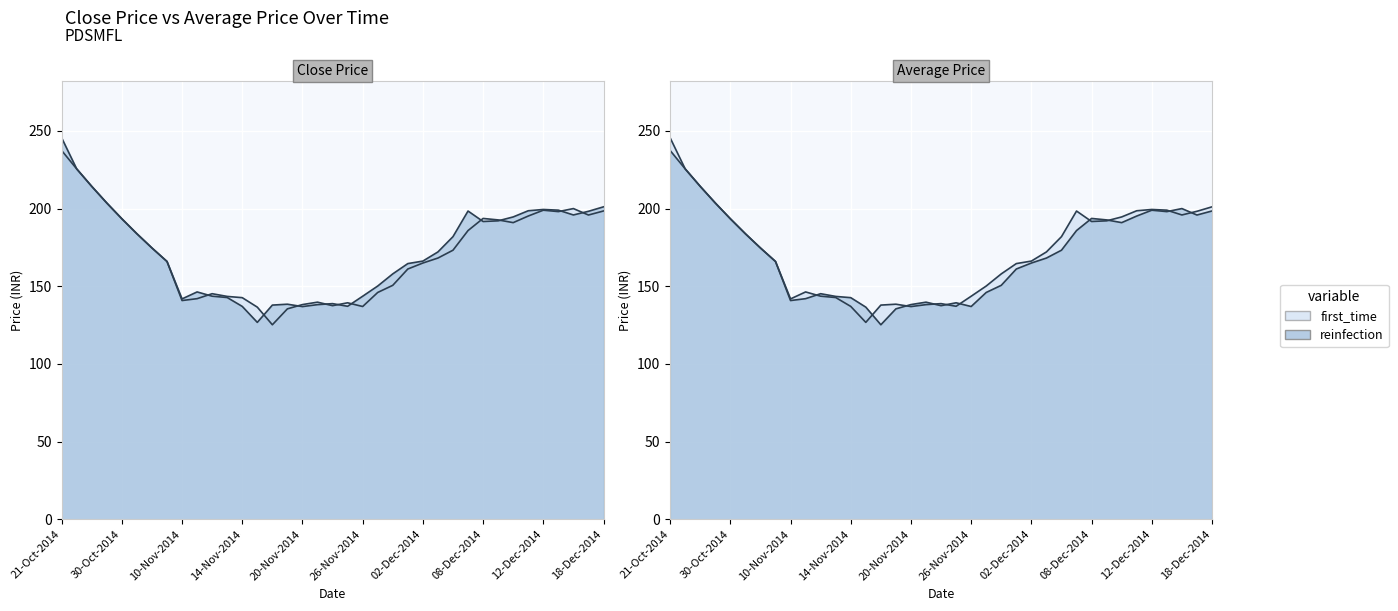

What is the spread (max minus min) of values at 10-Dec-2014?

3.7